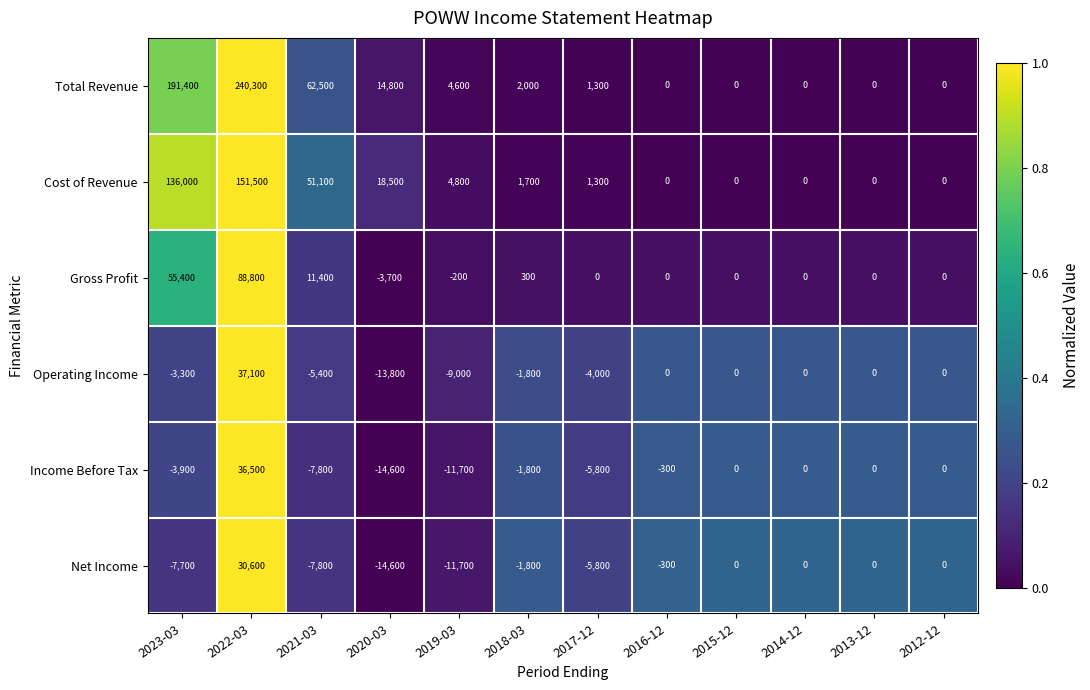

Is it true that Total Revenue equals -148568 at 2015-12?

False